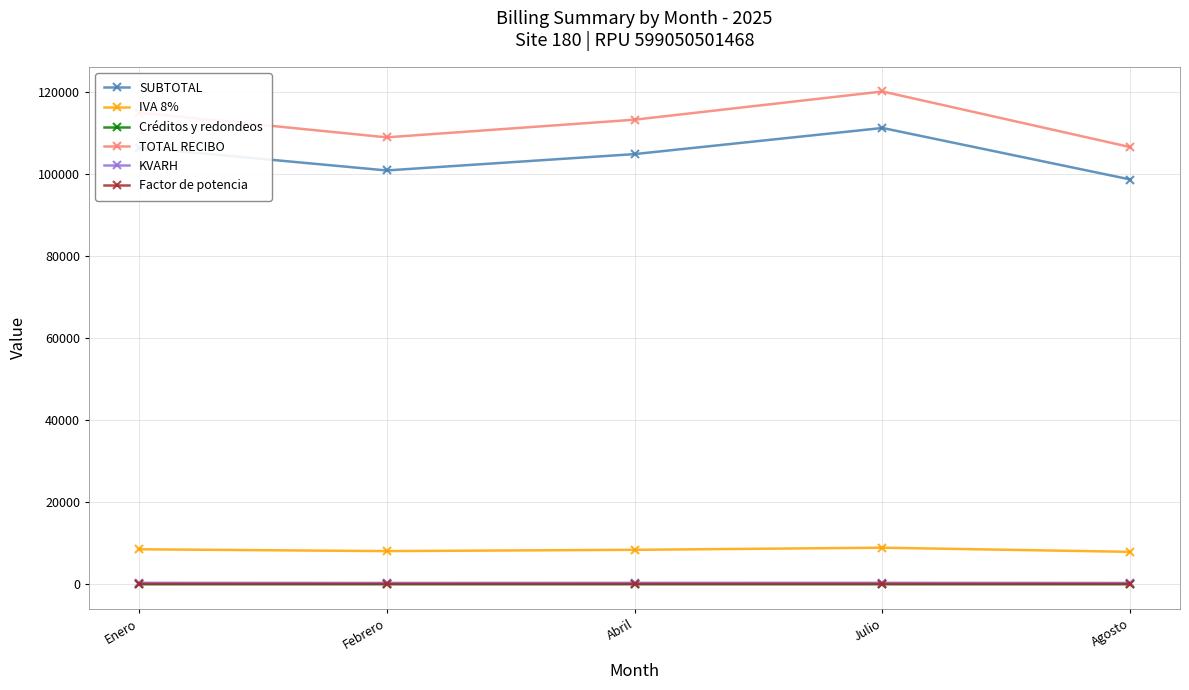

True or false: KVARH and IVA 8% intersect in this chart.

False